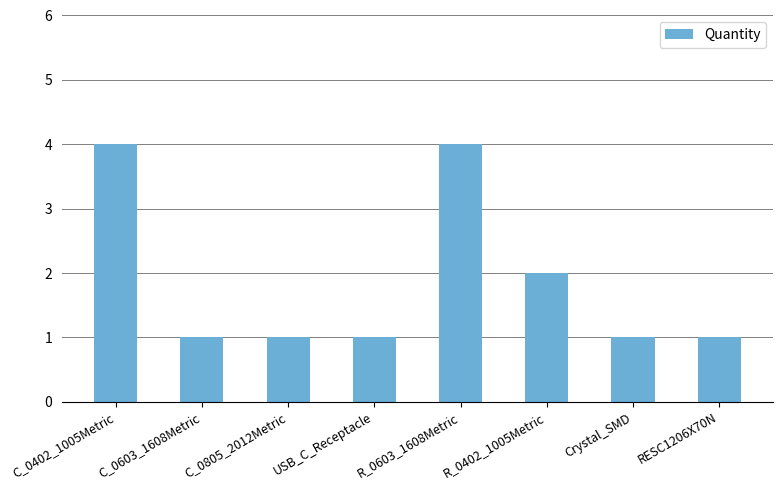

Is it true that the value at Crystal_SMD is 0?

False